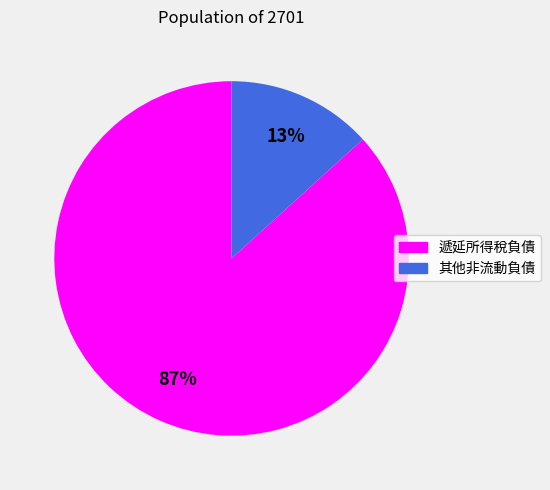

To the nearest percent, what portion does 遞延所得稅負債 represent?

87%